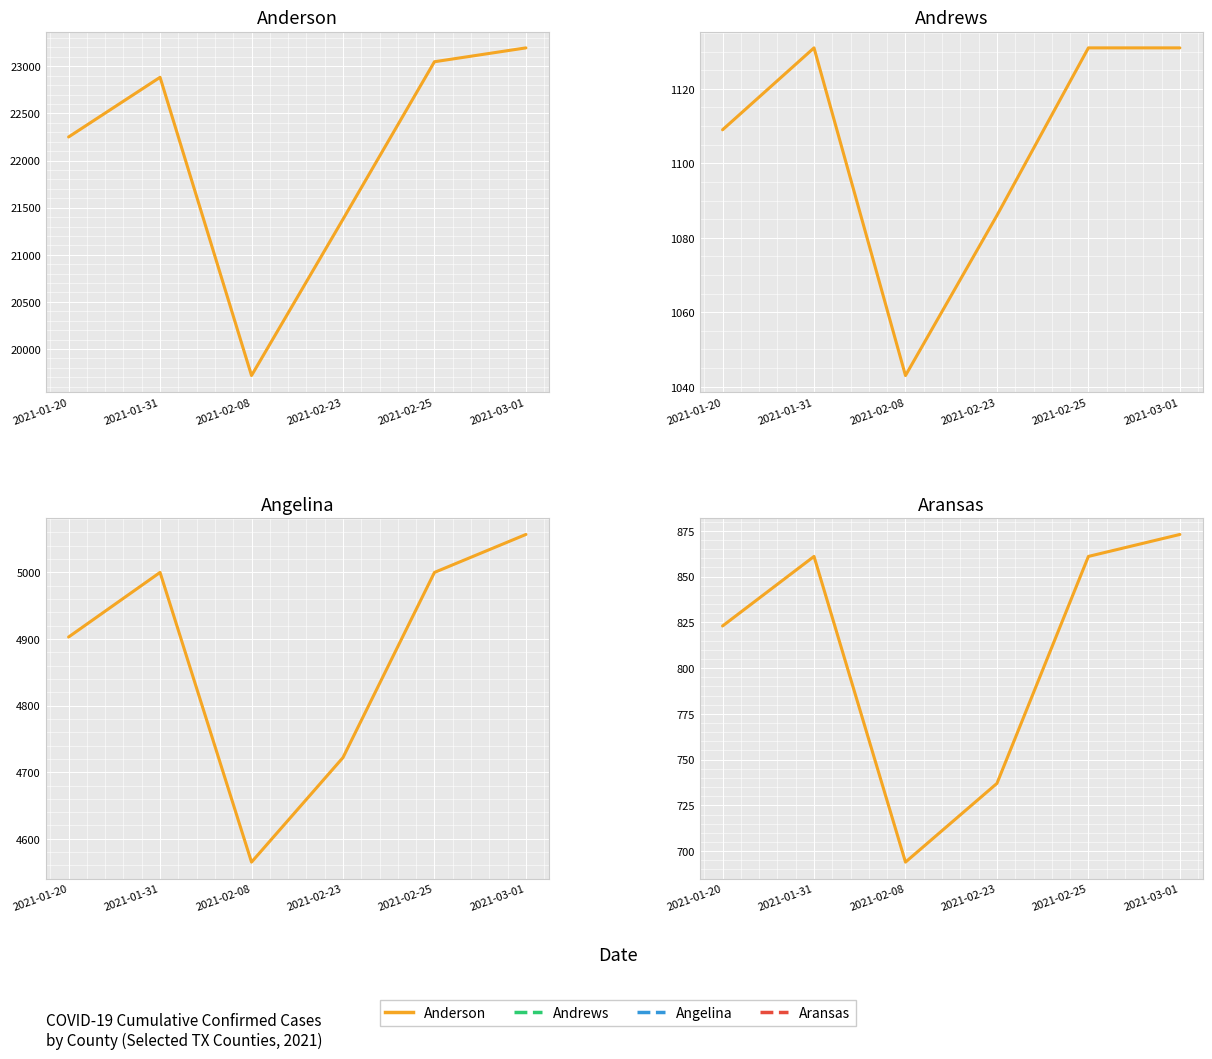

True or false: Angelina and Aransas intersect in this chart.

False